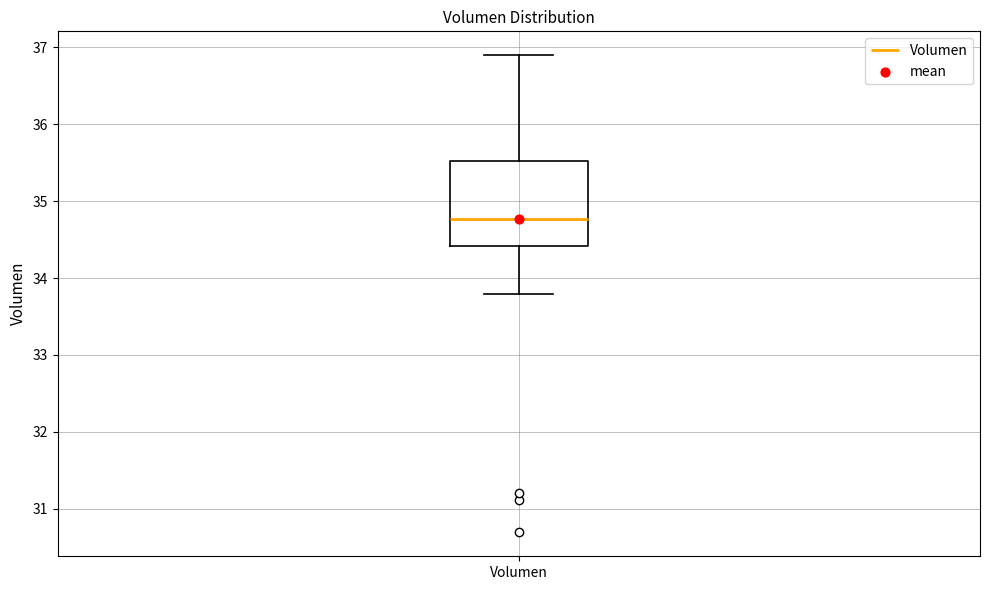

Where is the lower edge of the box for Volumen on the y-axis? The values are not printed on the chart, so give them approximately, as read against the axis.

34.4